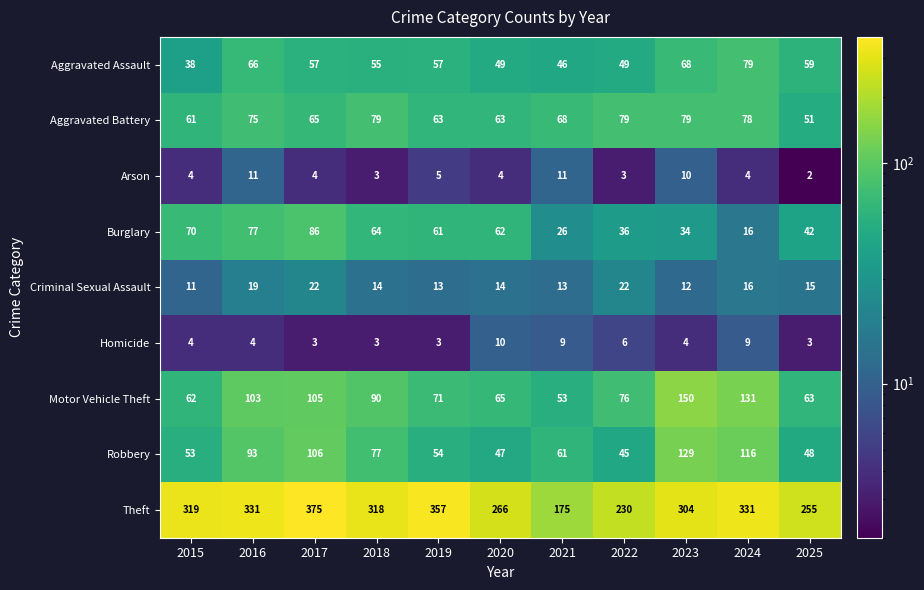

What is the approximate value of Homicide at 2017?

3